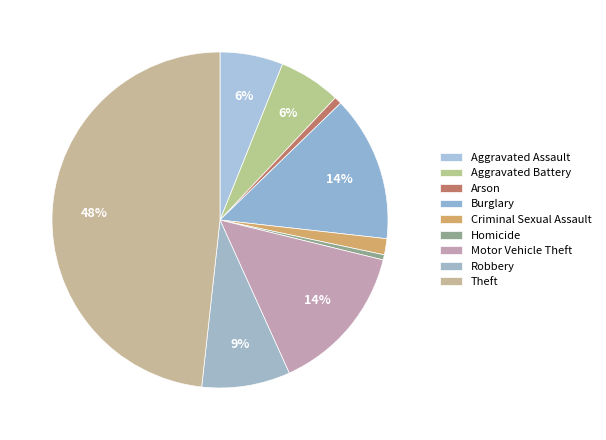

To the nearest percent, what is the average slice percentage?

11%